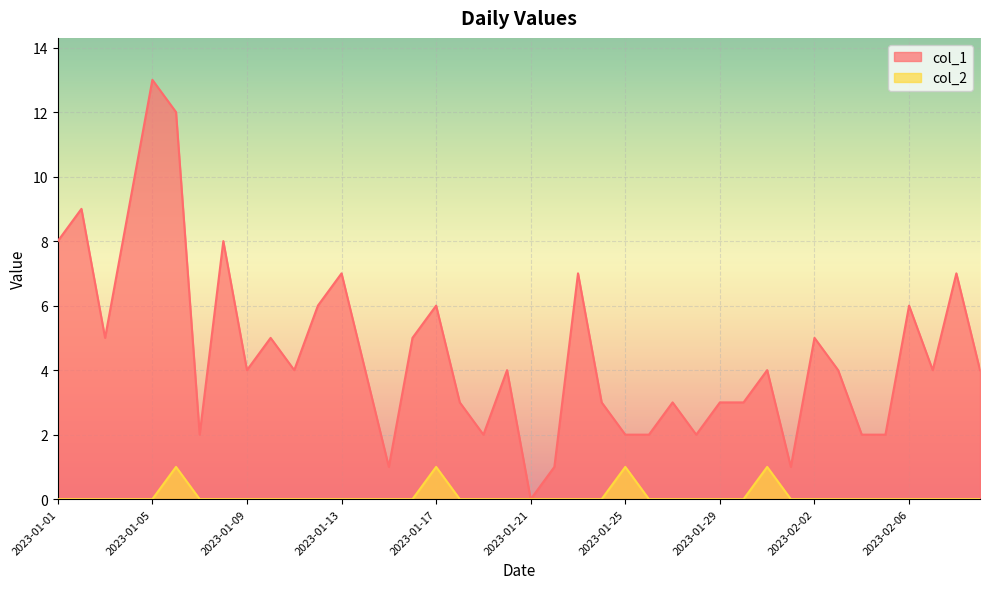

What is the total value across all series at 2023-01-28?

2